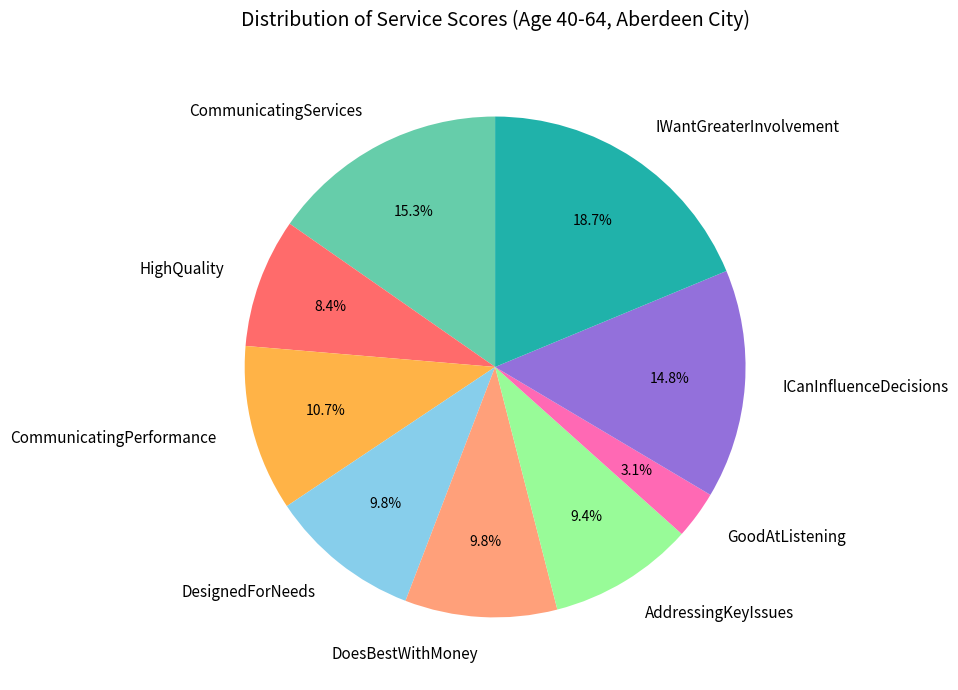

Which category has the smallest portion of the pie?

GoodAtListening